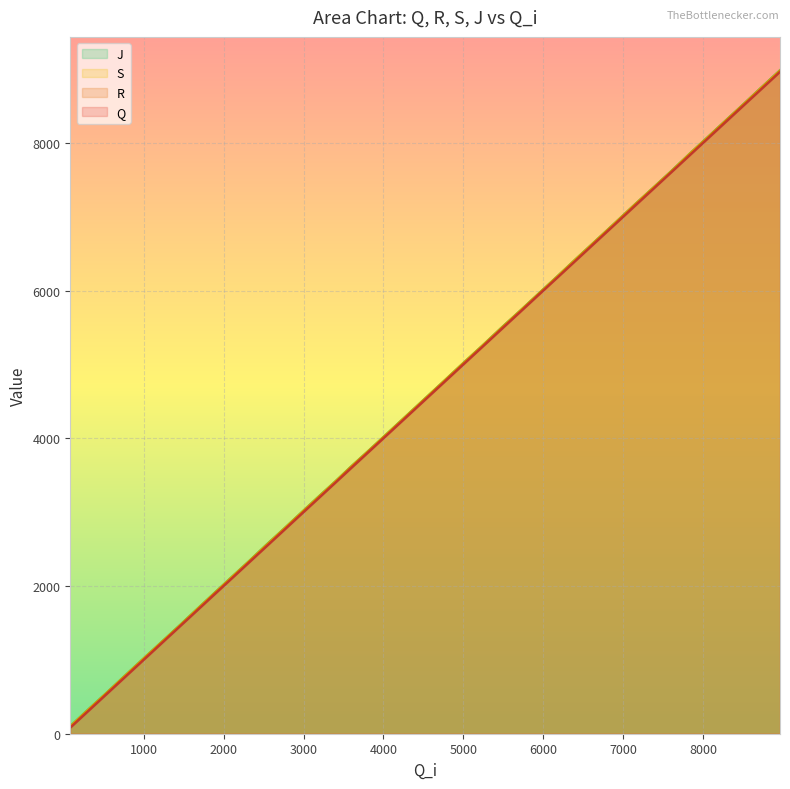

Which series has the widest spread of values?

J